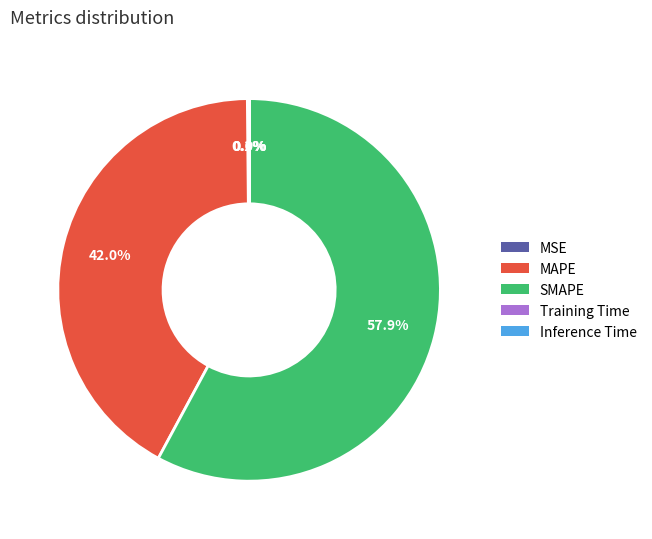

What is the majority slice?

SMAPE